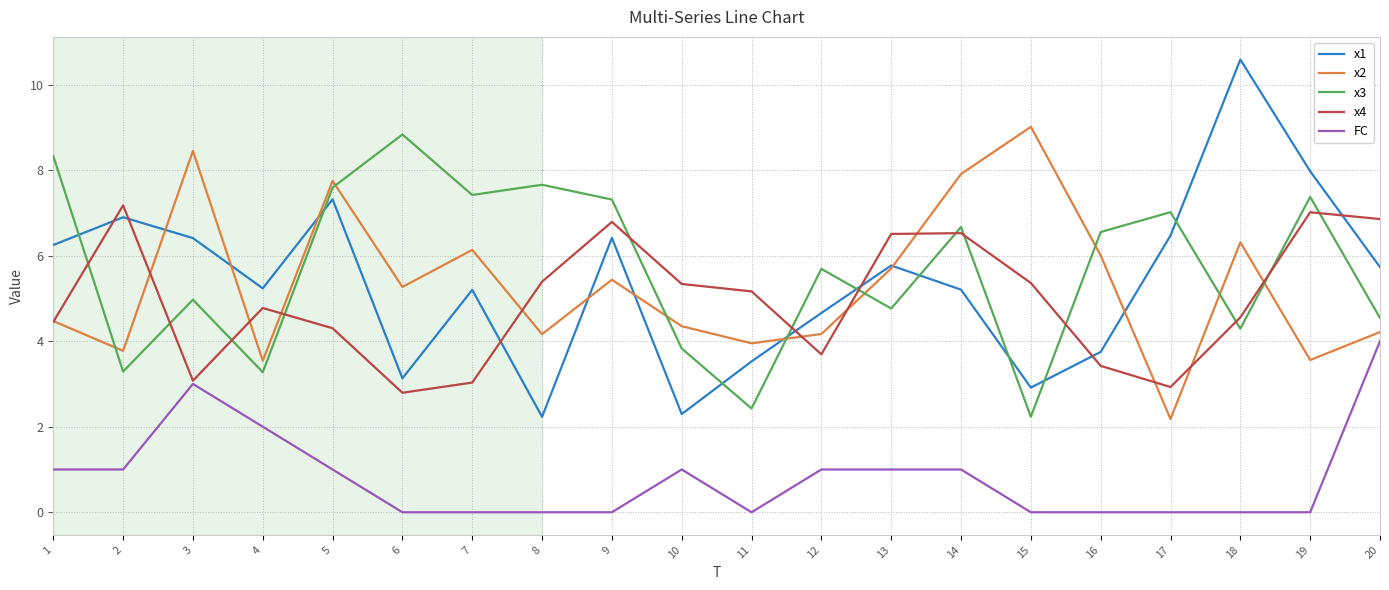

Where do x3 and x4 first cross each other?

1 and 2